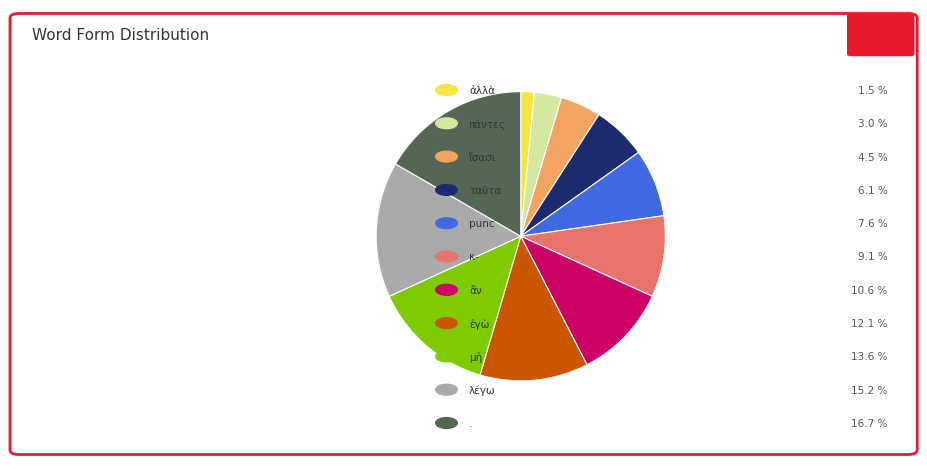

Does any single category account for the majority?

No